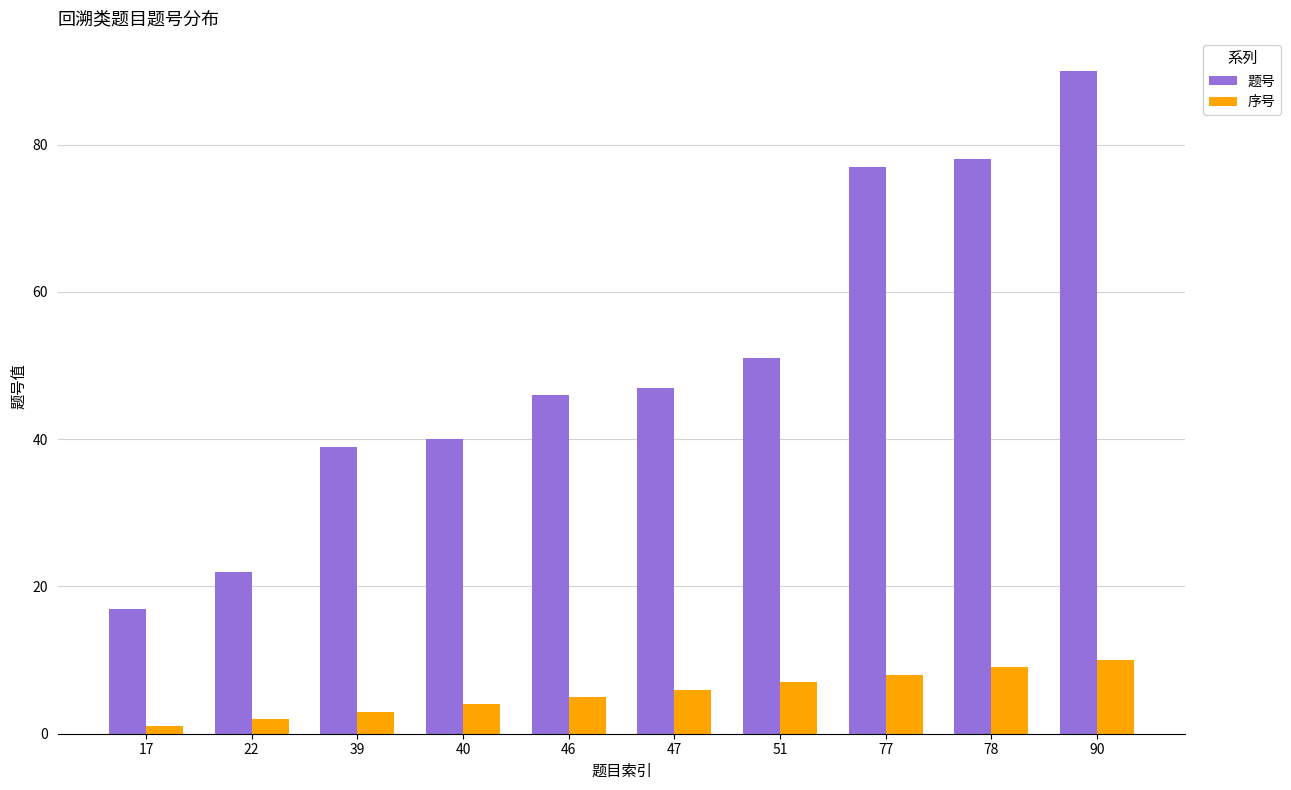

Which series changed the most between 40 and 77?

题号